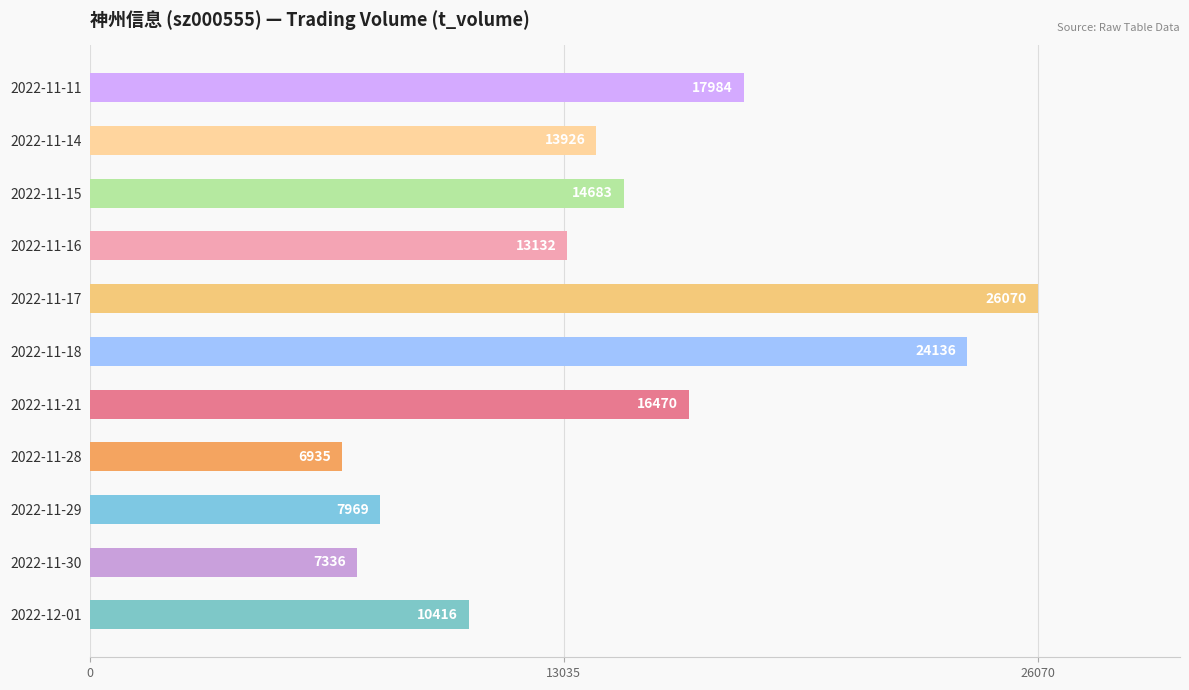

The value at 2022-11-16 is 20001. True or false?

False